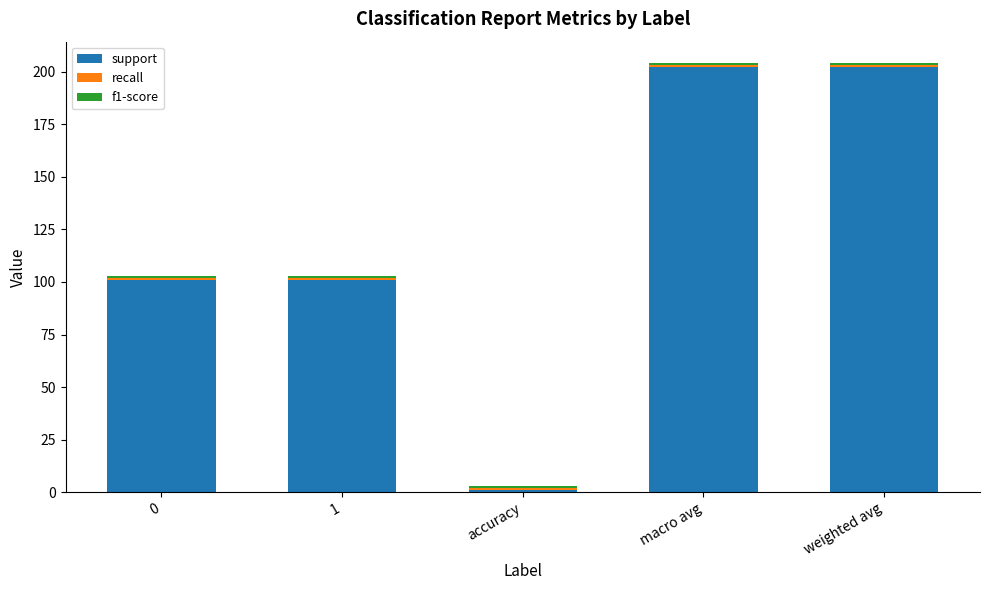

Are the bars grouped side by side (vs. stacked)?

No